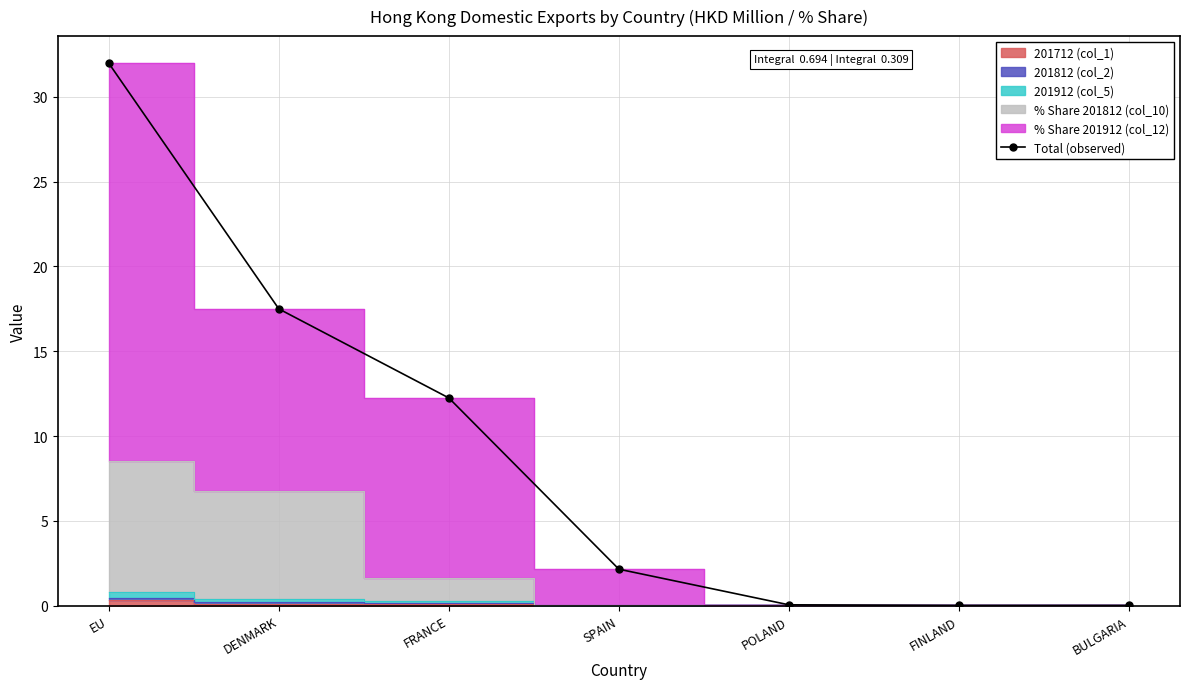

At how many categories does at least one series exceed 4?

3